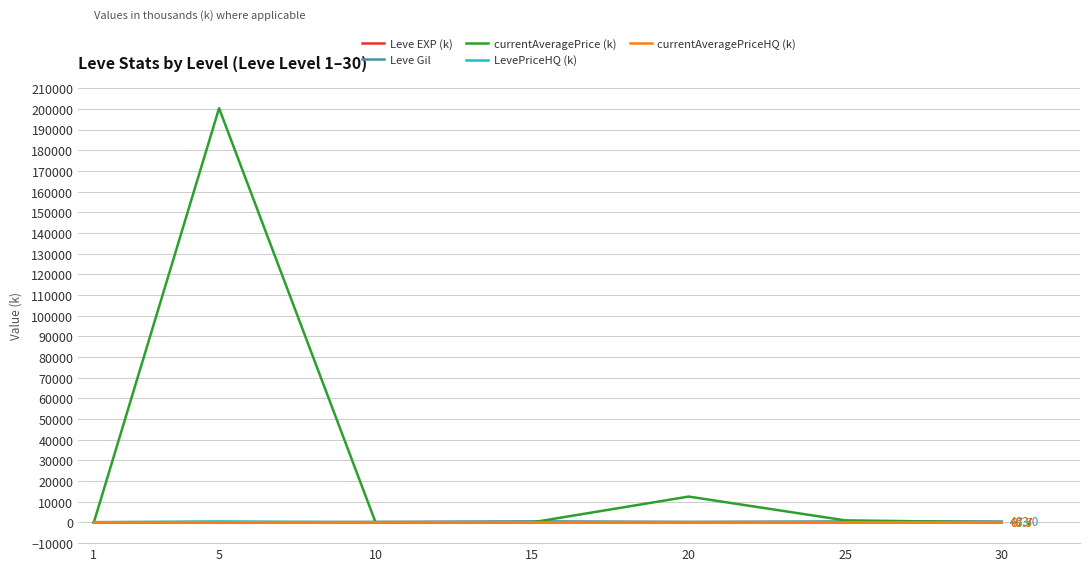

What value does the Leve EXP (k) series have at 30?

67.7